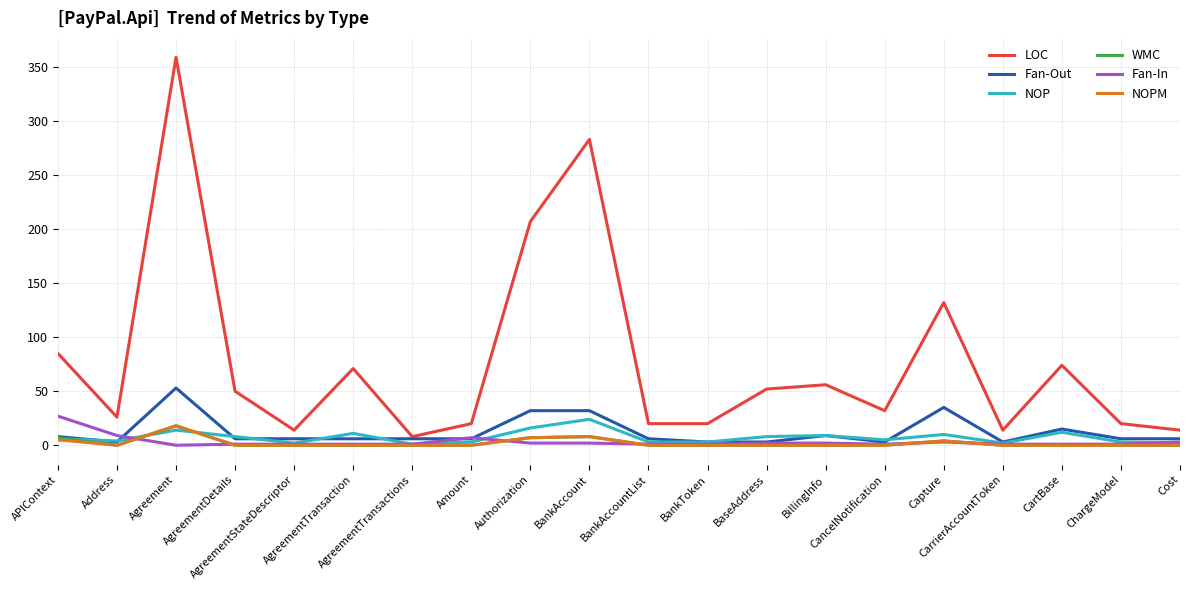

The value of NOP at Cost is 2. True or false?

True